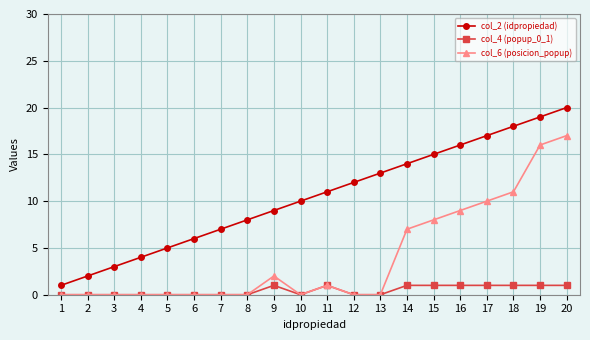

True or false: col_6 (posicion_popup) and col_2 (idpropiedad) cross at least once.

False